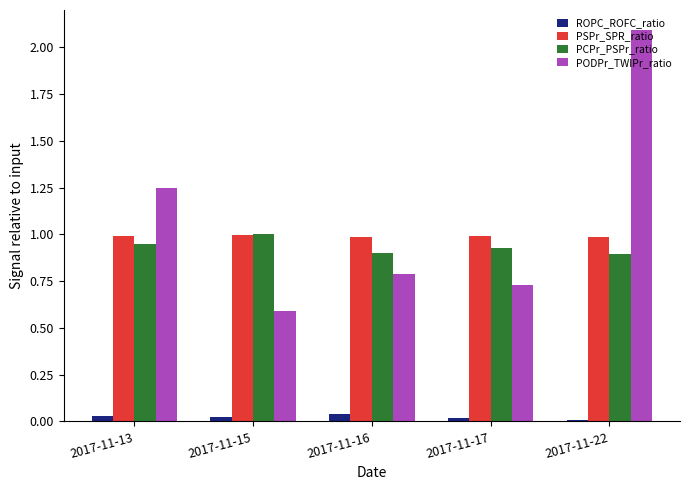

The value of PSPr_SPR_ratio at 2017-11-22 is 1.0. True or false?

True